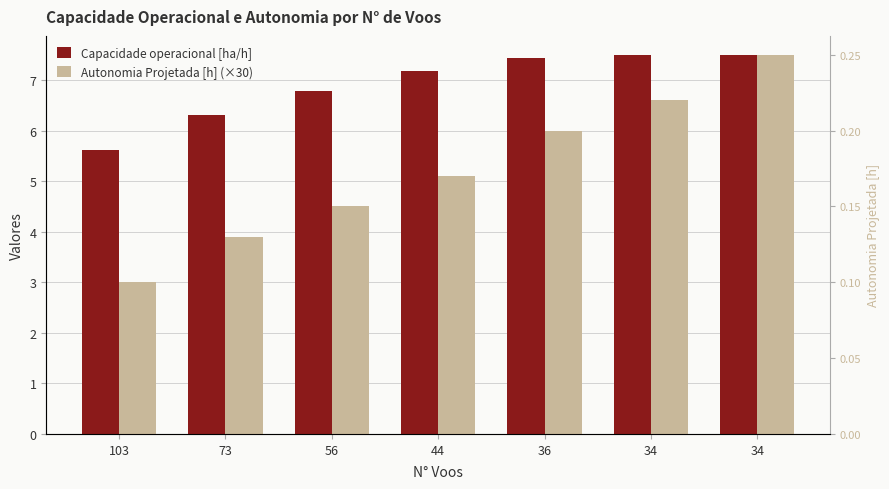

Is it true that Autonomia Projetada [h] (×30) equals 6.6 at 34?

True